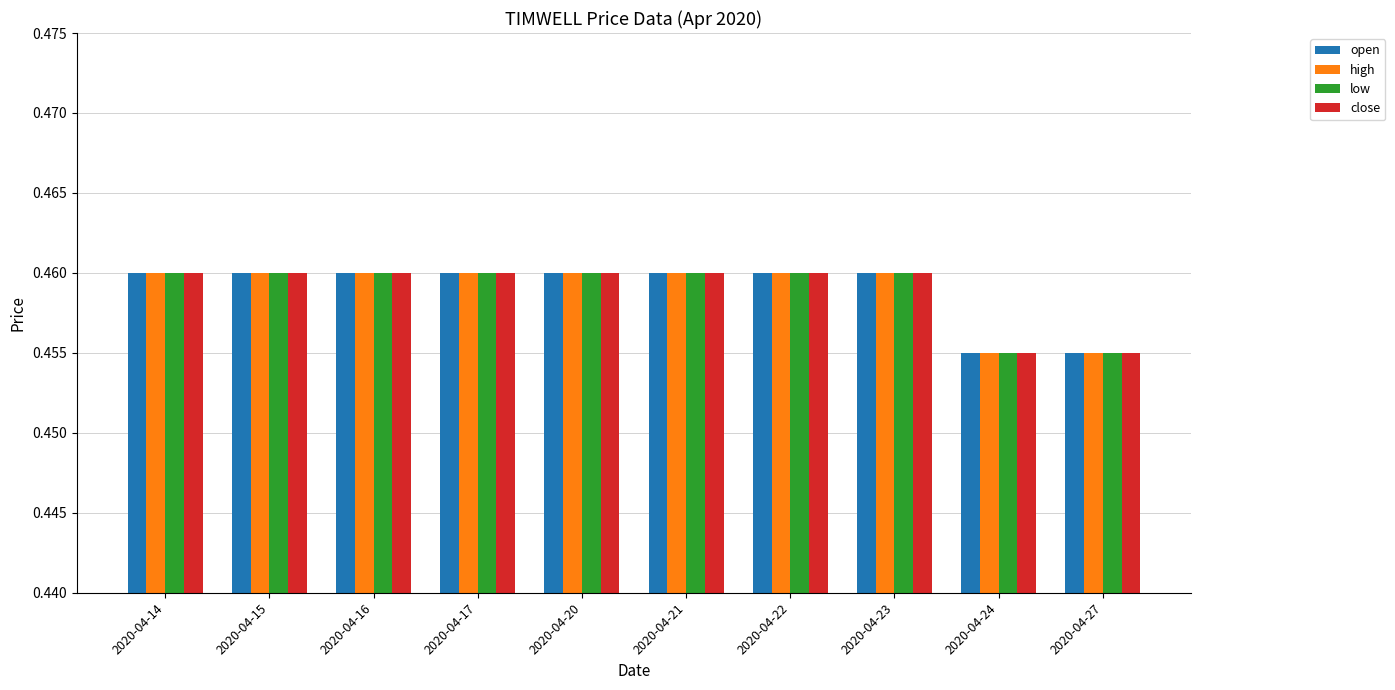

At how many categories does at least one series exceed 0?

10